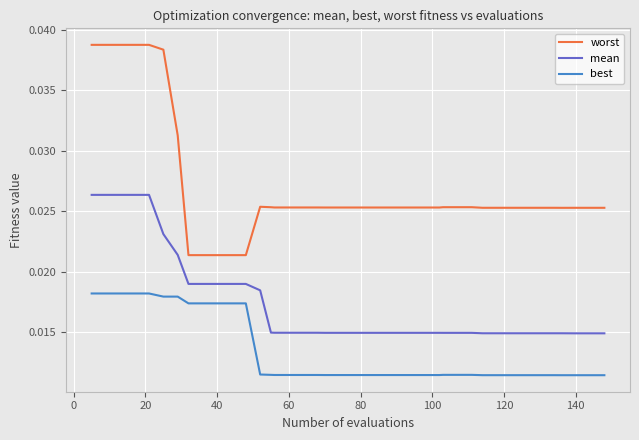

Which series has the largest range (max minus min)?

worst